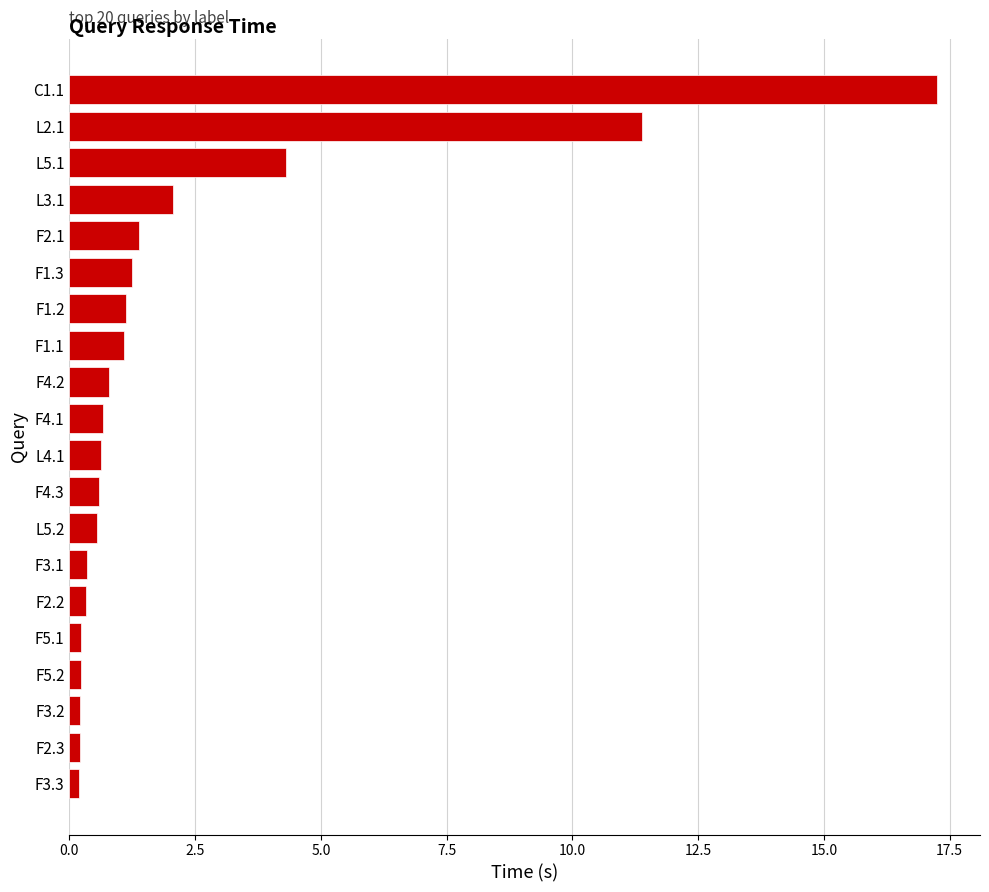

True or false: the data shows 24.4 at C1.1.

False